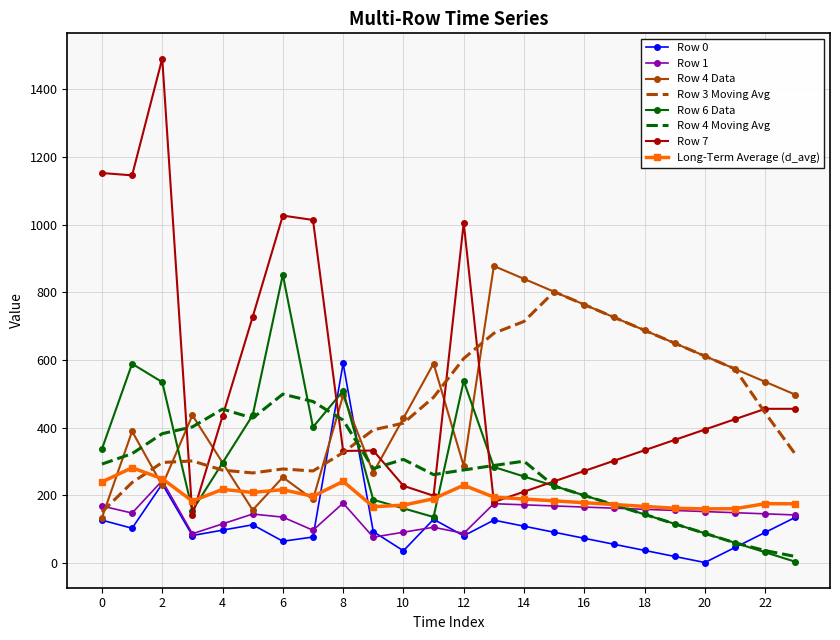

What is the average value of the Row 1 series?

142.0